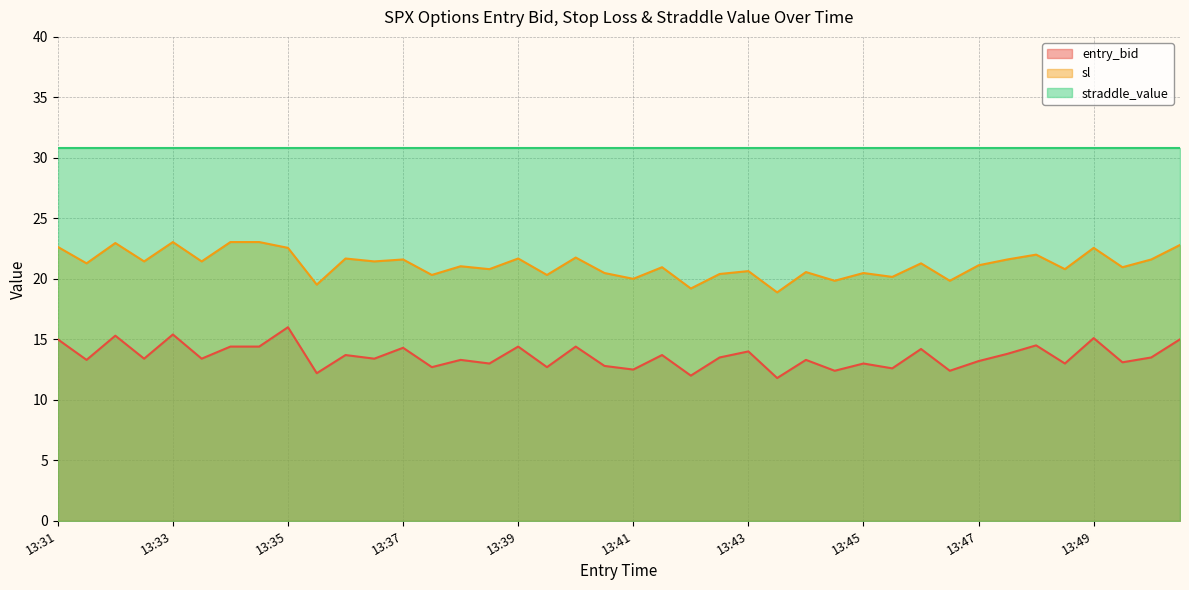

True or false: entry_bid and sl cross at least once.

False